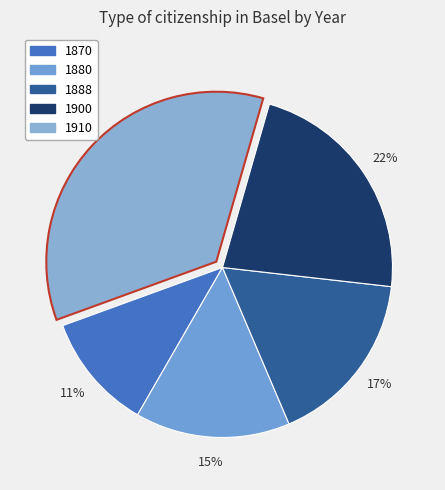

Which category has the biggest portion of the pie?

1910